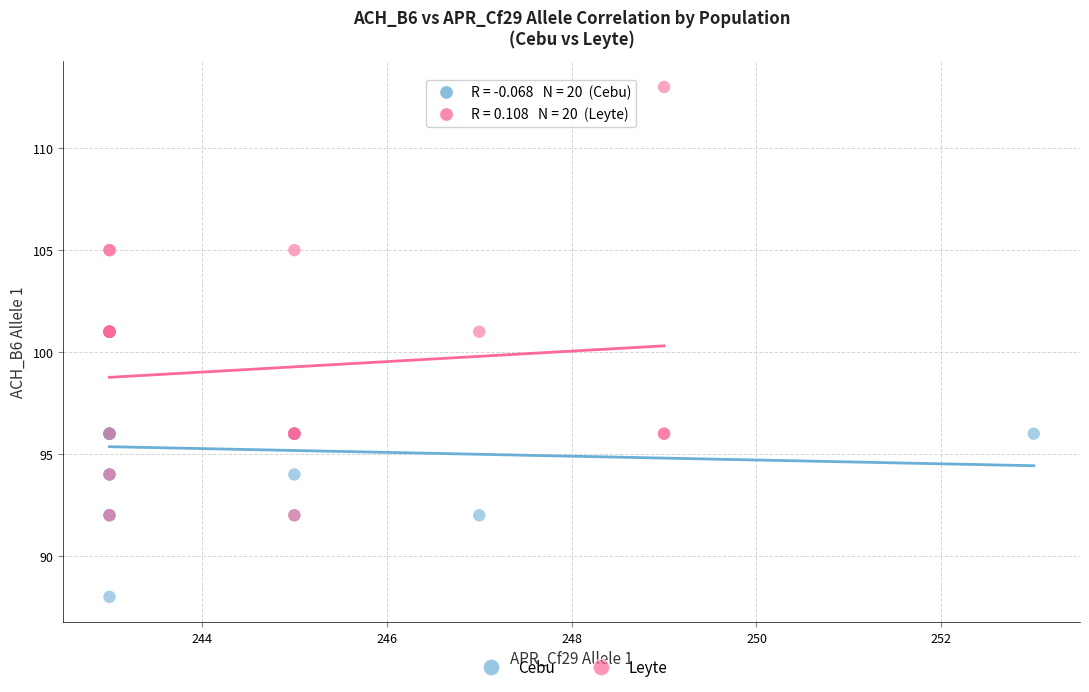

Which series has the widest spread of Y values?

Leyte